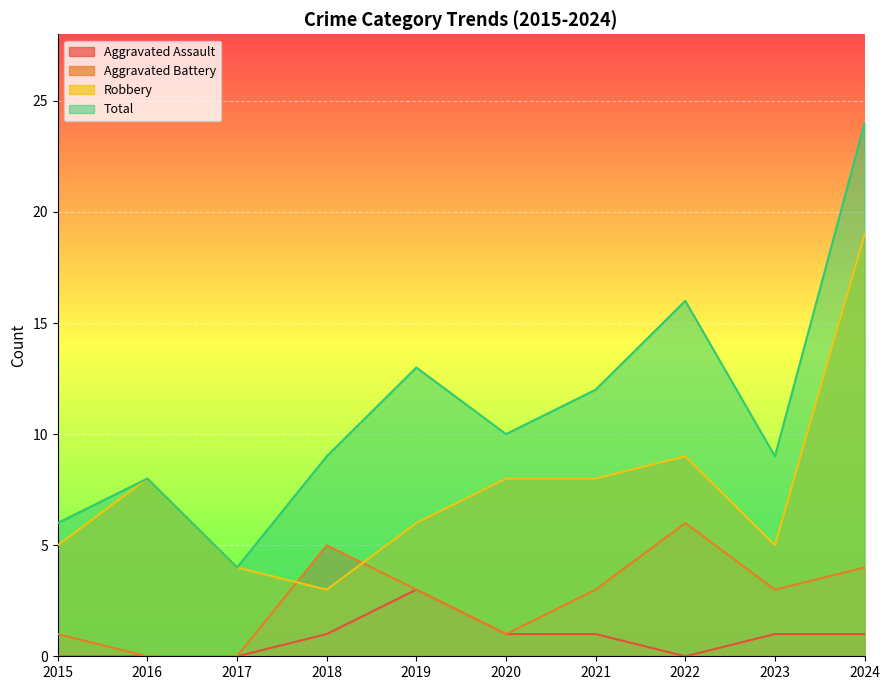

What is the difference between the maximum and minimum values in the Total series?

20